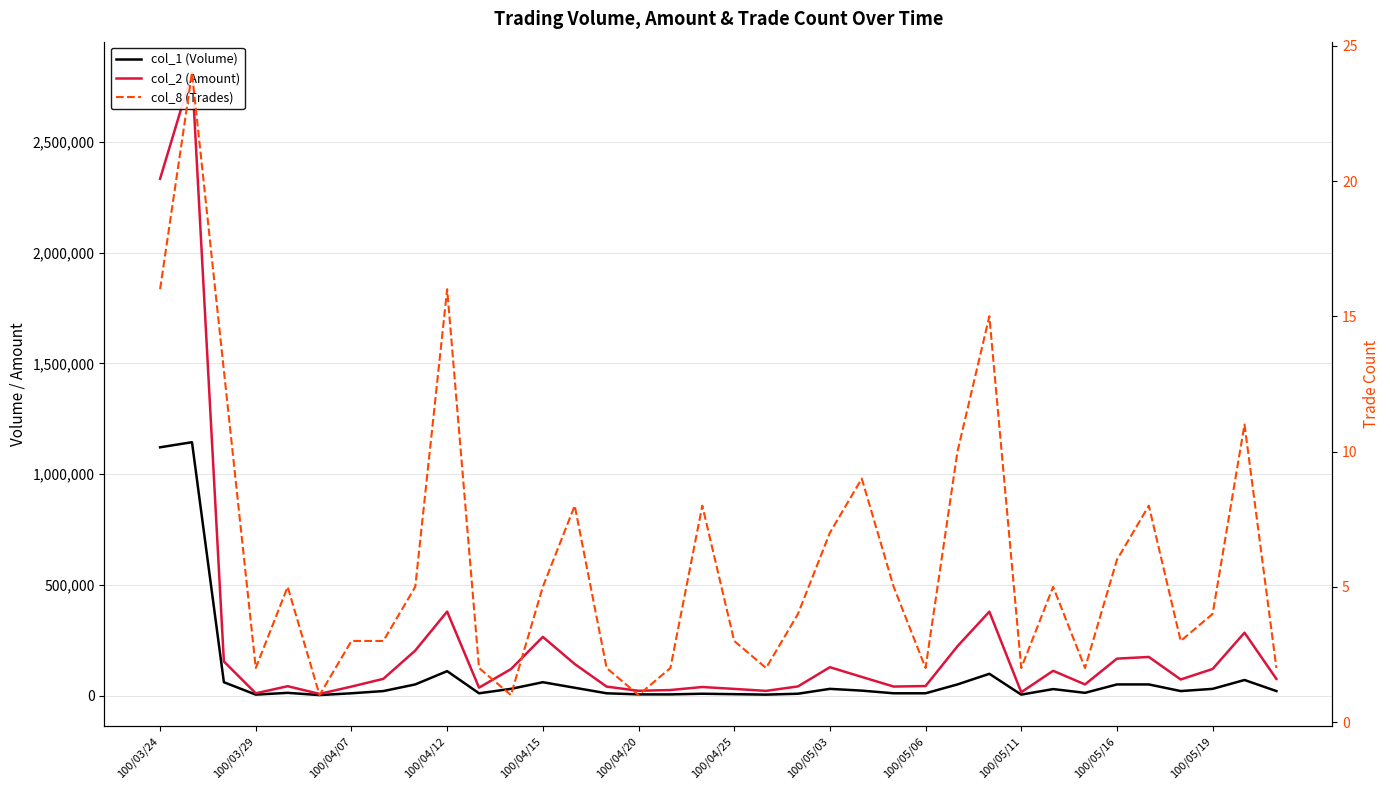

In col_2 (Amount), how many points are lower than both neighbors (excluding endpoints)?

9